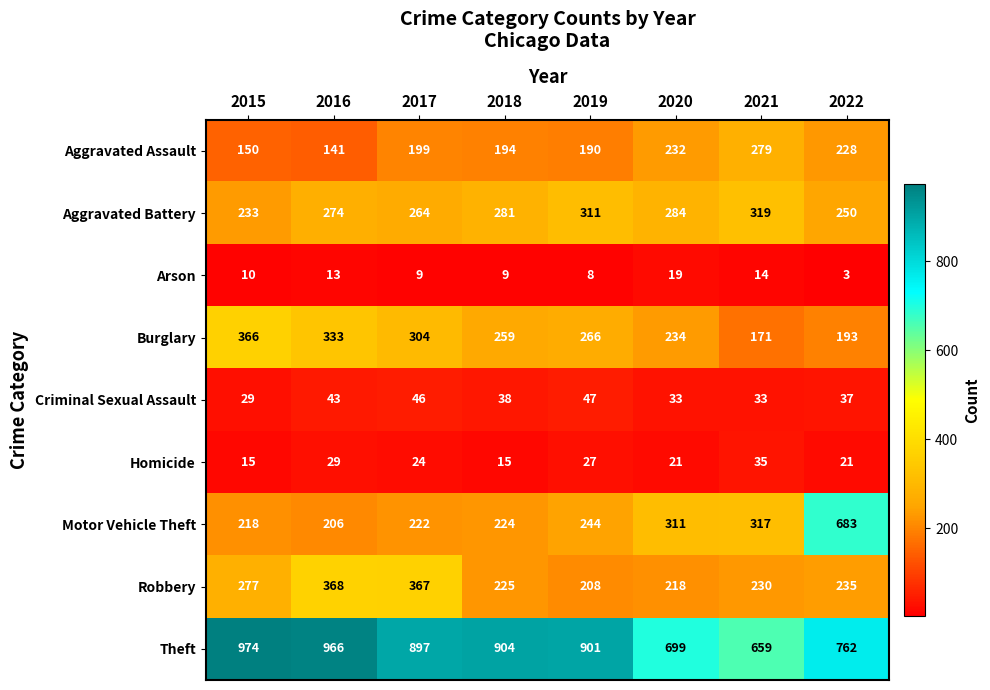

How many series are shown in this chart?

9